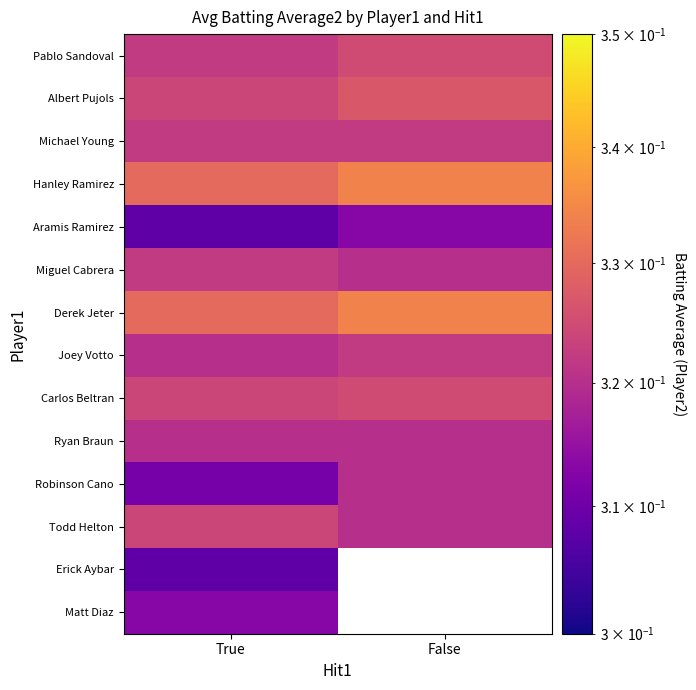

Which series has the largest total across all categories?

Hanley Ramirez